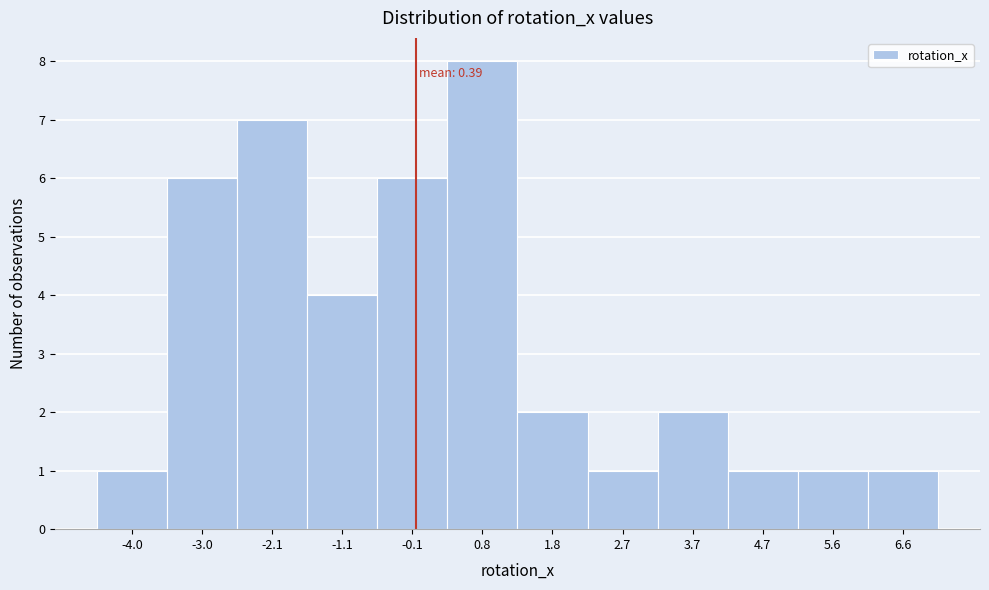

Reading left to right, transcribe all the data shown in this chart.

1	6	7	4	6	8	2	1	2	1	1	1